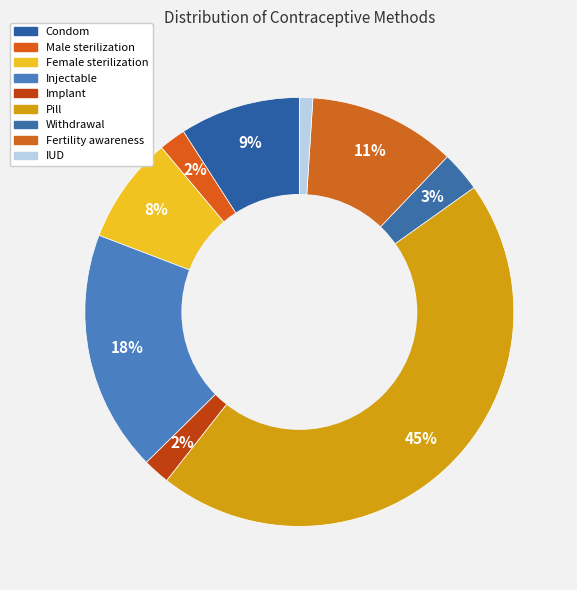

What is the change in value from Female sterilization to Withdrawal?

-0.1